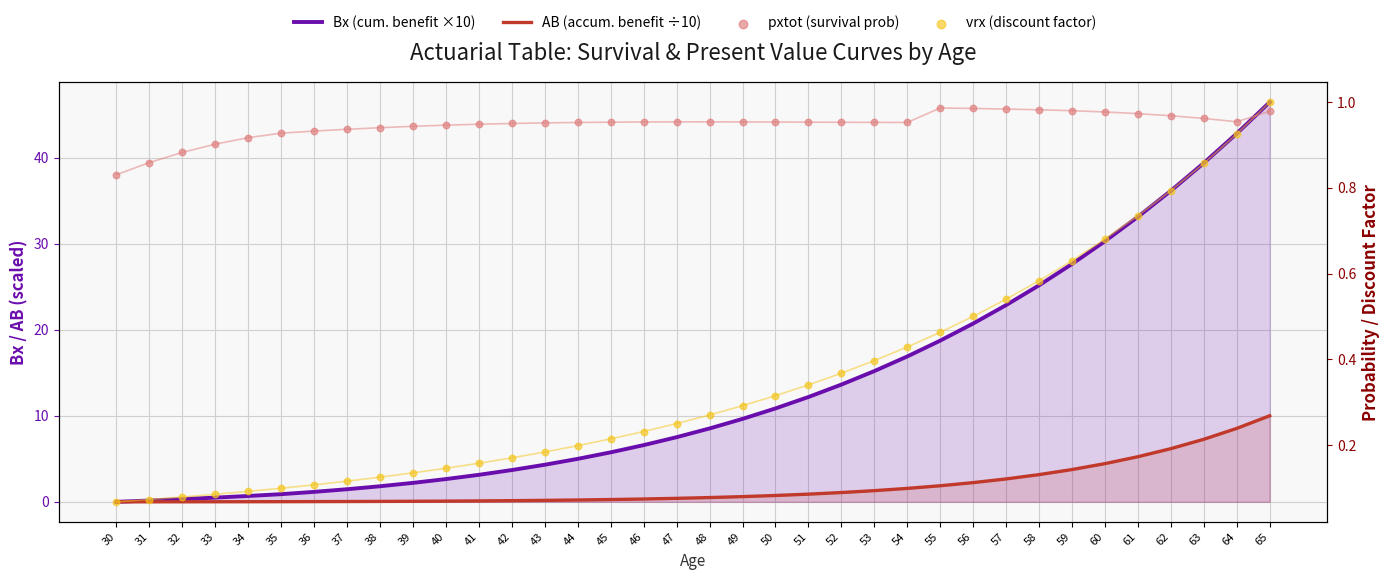

Is the value of pxtot (survival prob) at 41 greater than the value of vrx (discount factor) at 45?

Yes